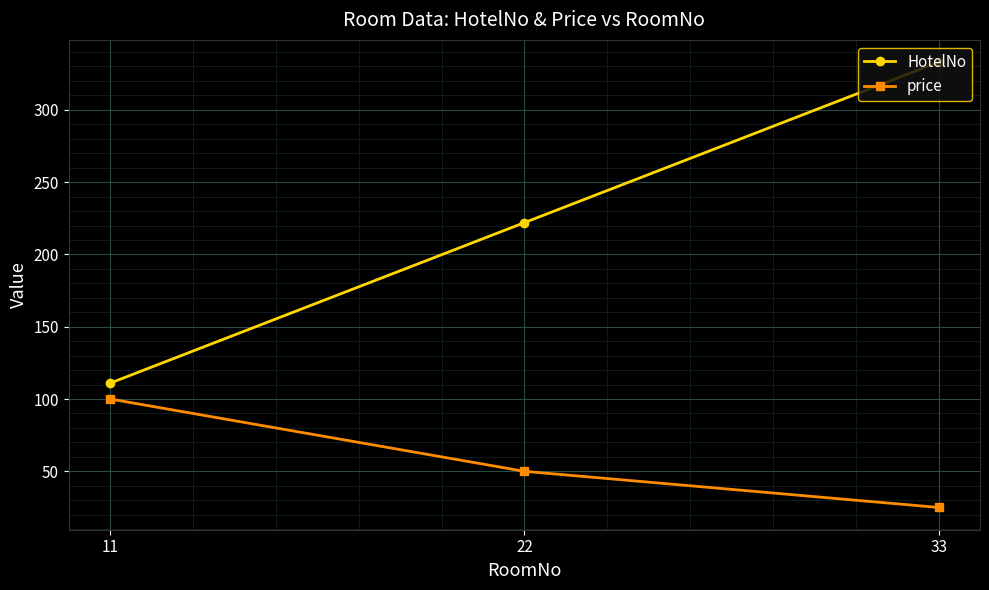

Which label corresponds to the smallest value in the chart?

33